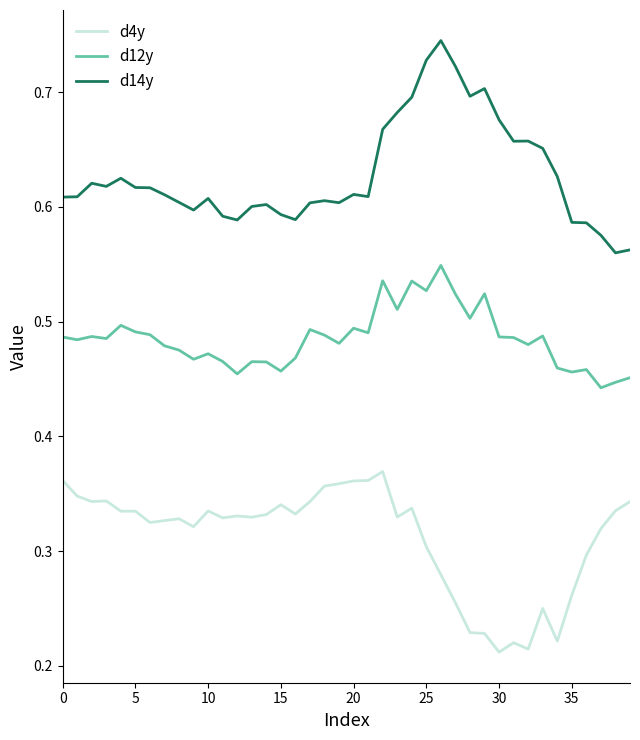

True or false: d12y and d4y intersect in this chart.

False